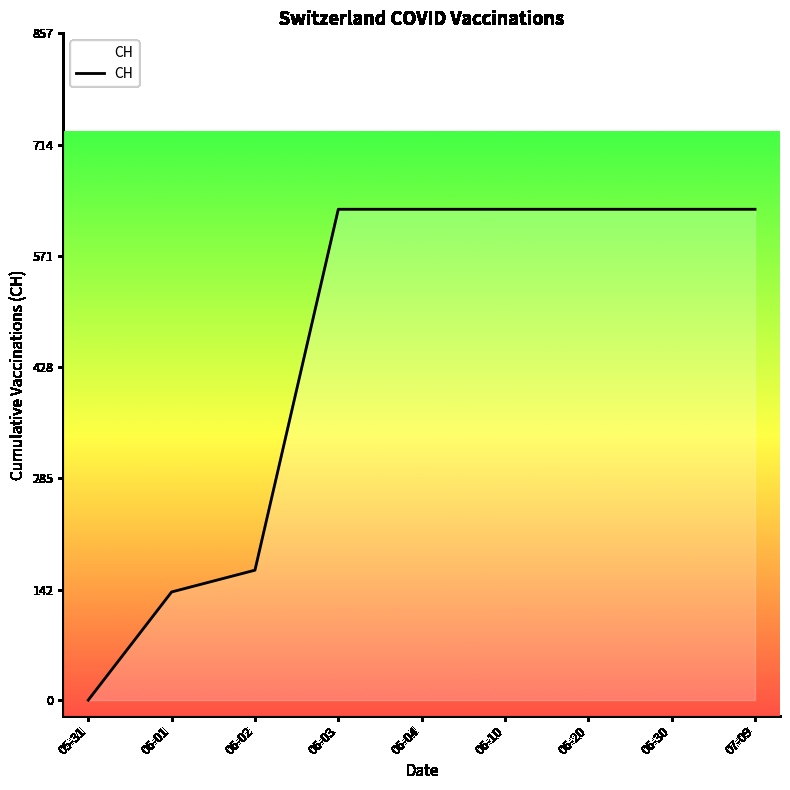

What is the difference between the values at 07-09 and 06-01?

492